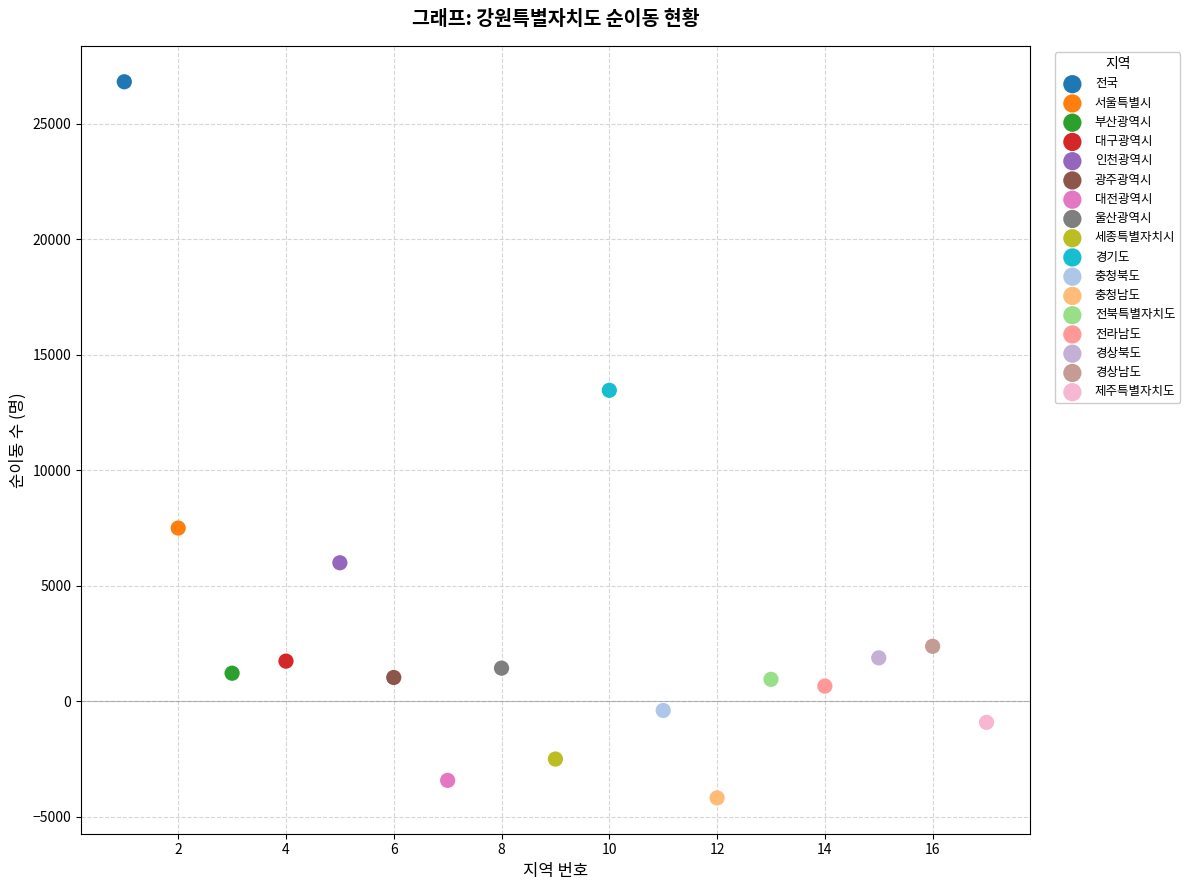

What are all the series names shown in the legend?

전국, 서울특별시, 부산광역시, 대구광역시, 인천광역시, 광주광역시, 대전광역시, 울산광역시, 세종특별자치시, 경기도, 충청북도, 충청남도, 전북특별자치도, 전라남도, 경상북도, 경상남도, 제주특별자치도